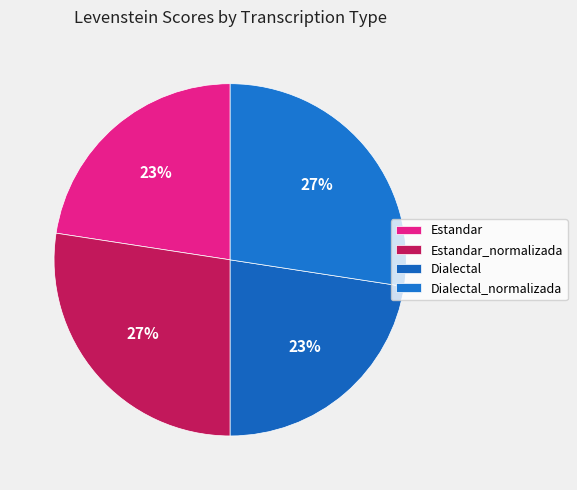

To the nearest percent, what is the difference between the largest and smallest slice percentages?

5%